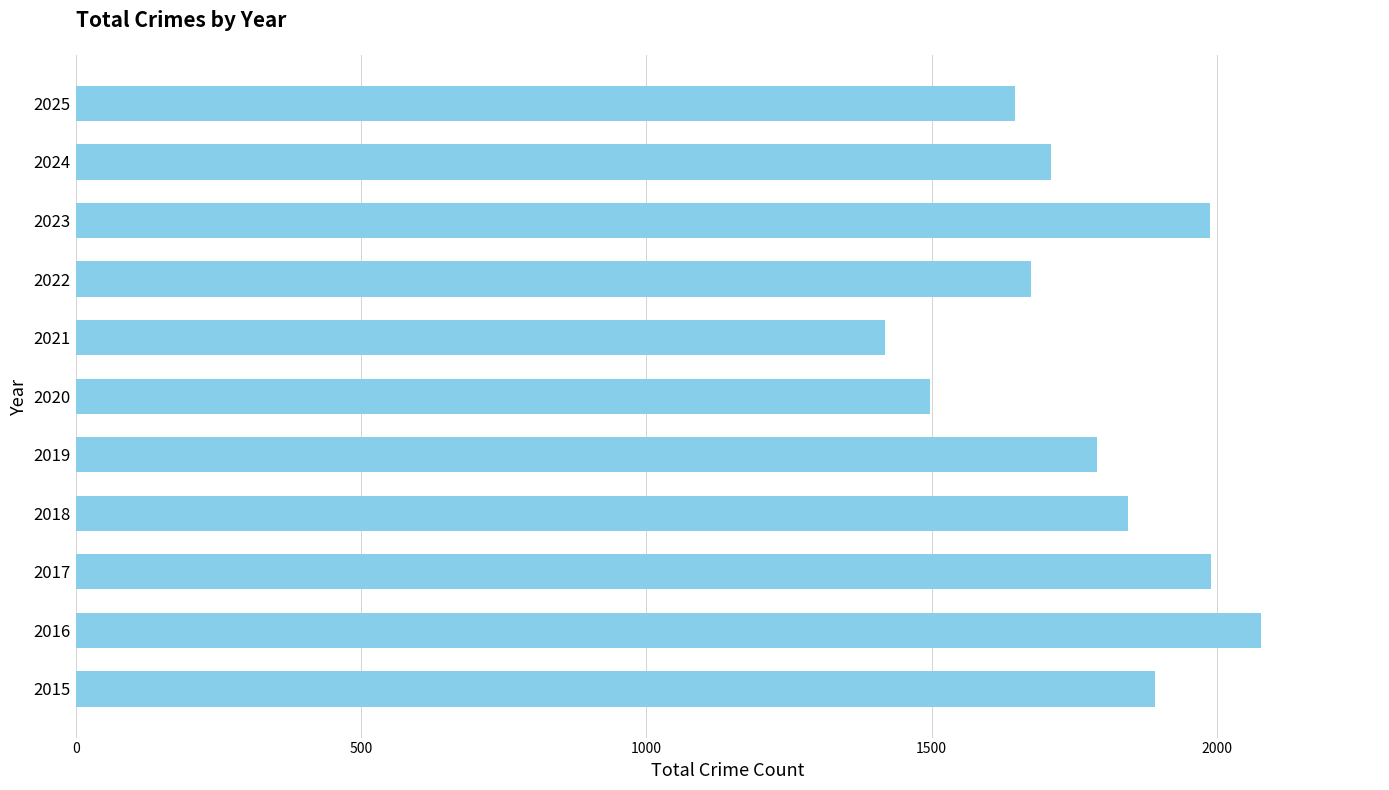

How many data points does each series have?

11